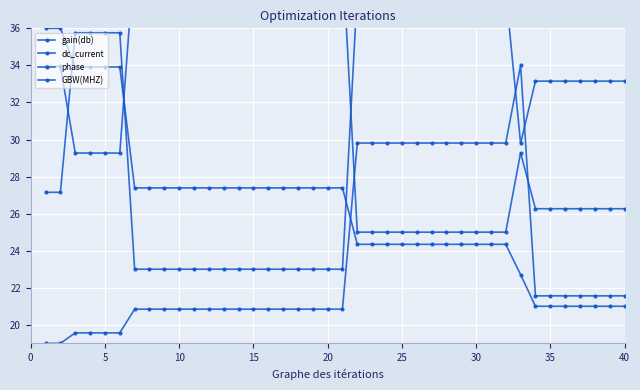

Read the GBW(MHZ) value at 10.

40.0